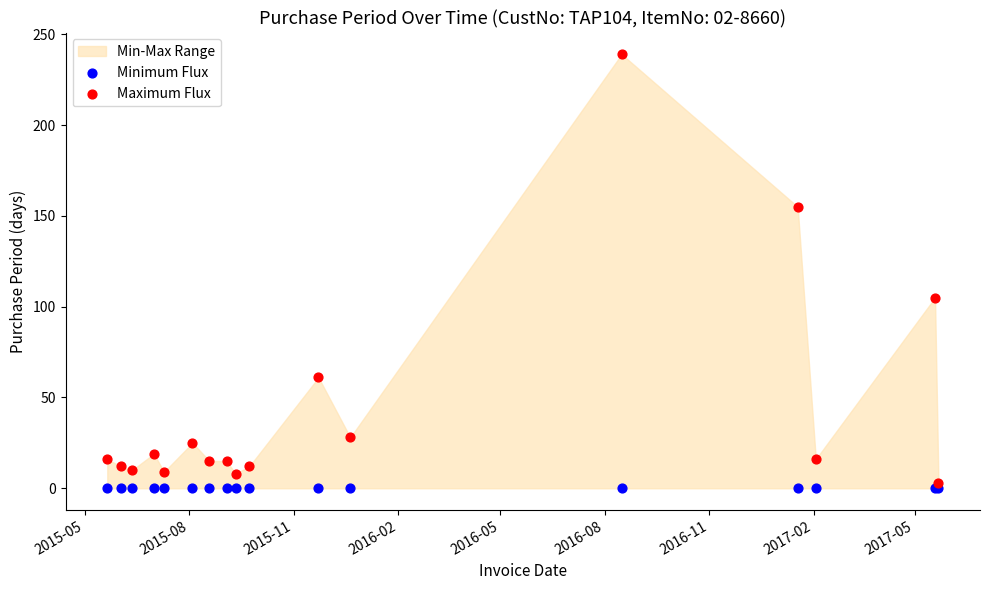

In the Maximum Flux series, what Y value is closest to 121?

105